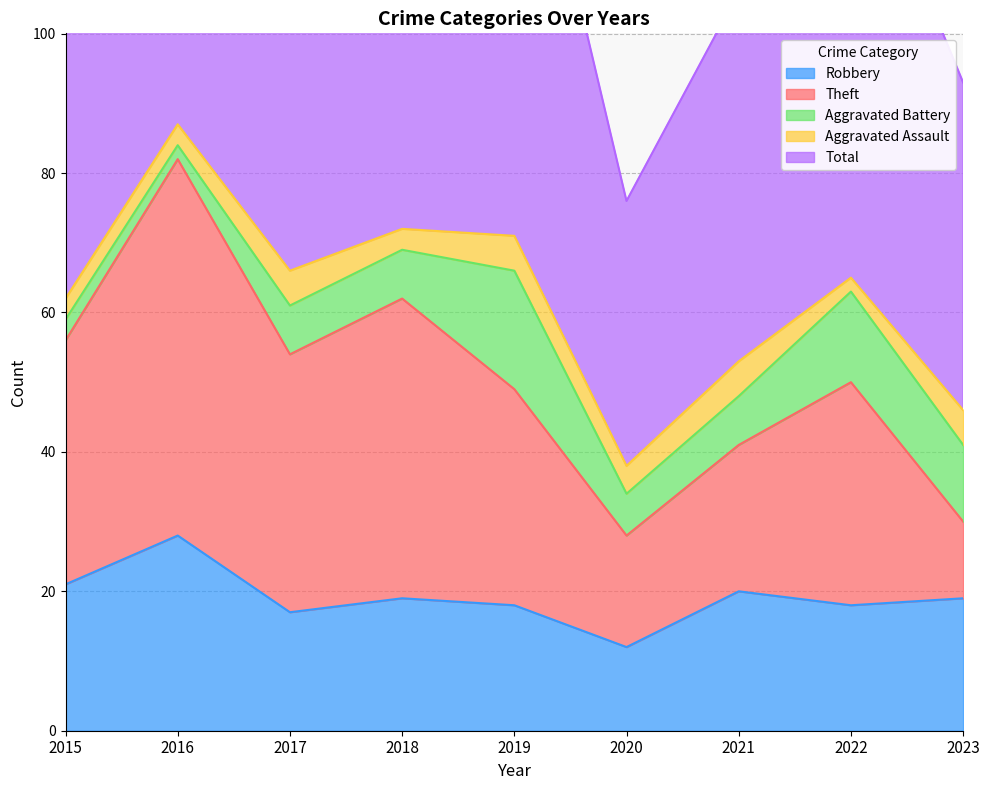

What is the total value across all series at 2021?

167